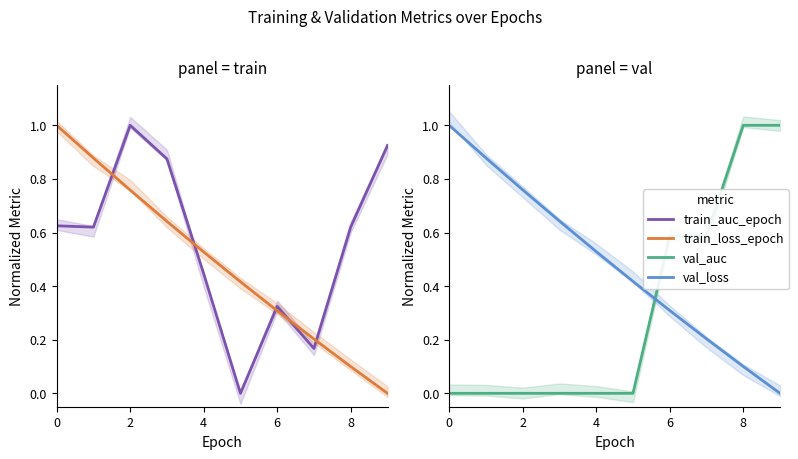

What is the spread (max minus min) of values at 0?

1.0